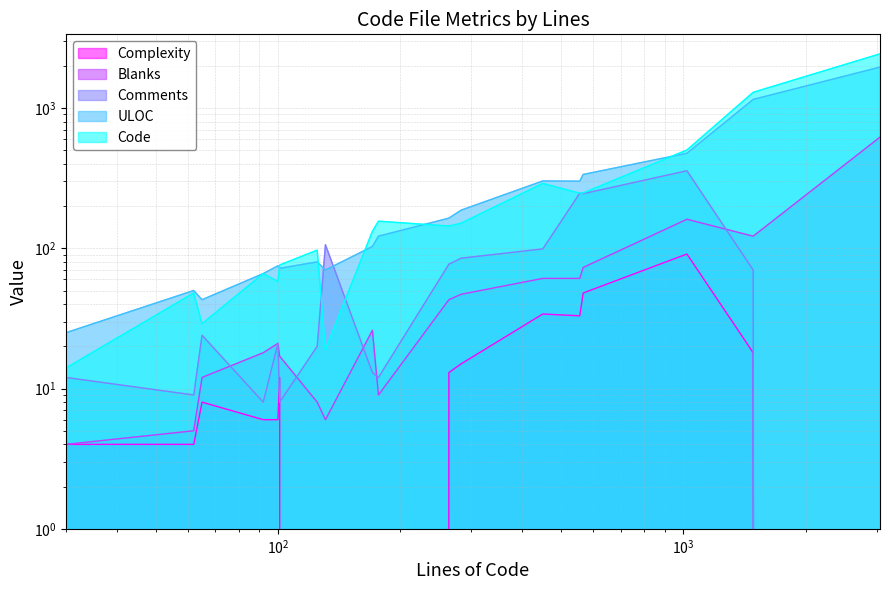

Which series has the widest spread of values?

Code